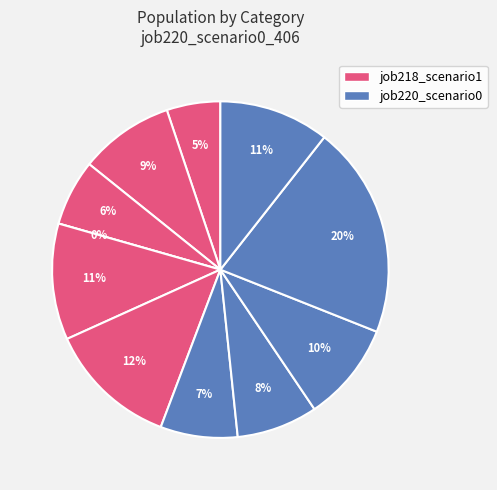

The B11 slice represents 6% of the pie. True or false?

True